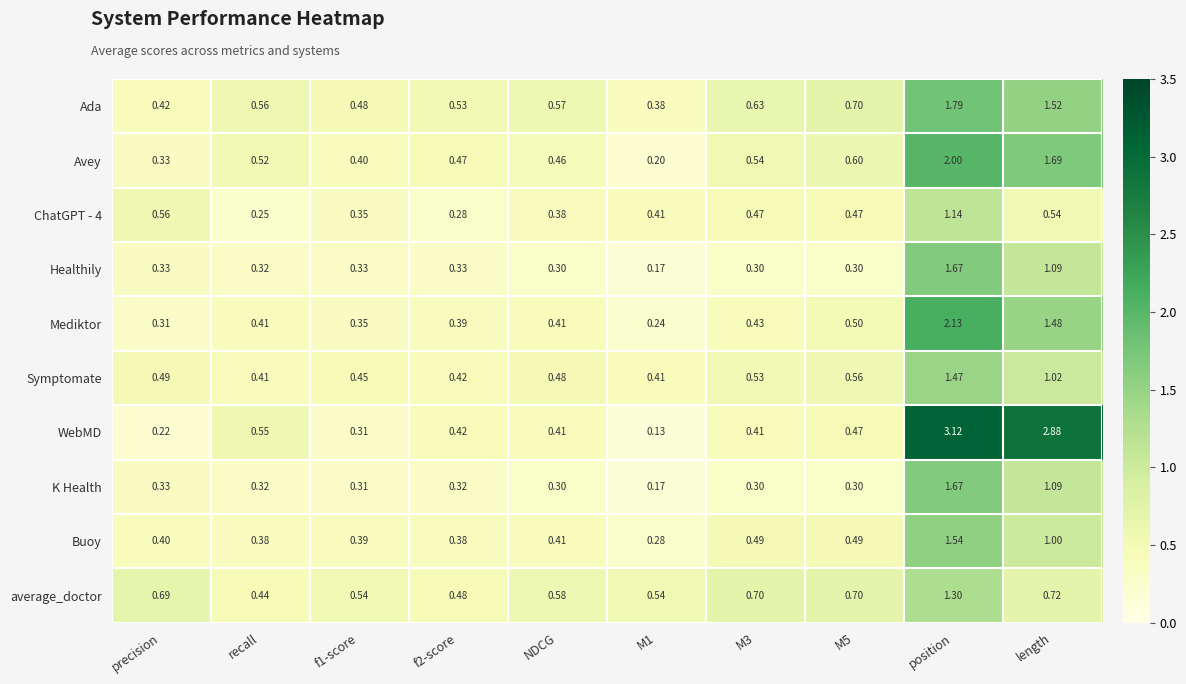

Which series has the largest range (max minus min)?

WebMD